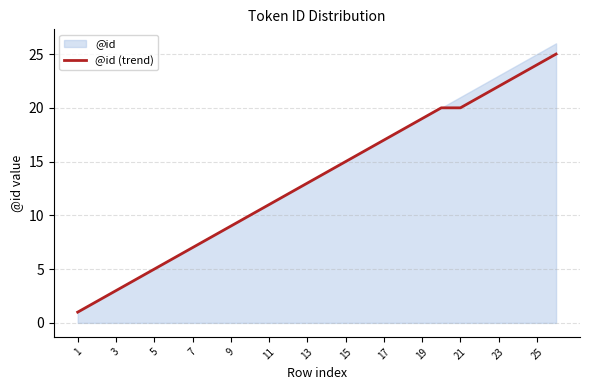

The @id (trend) series shows 5 at 5. True or false?

True